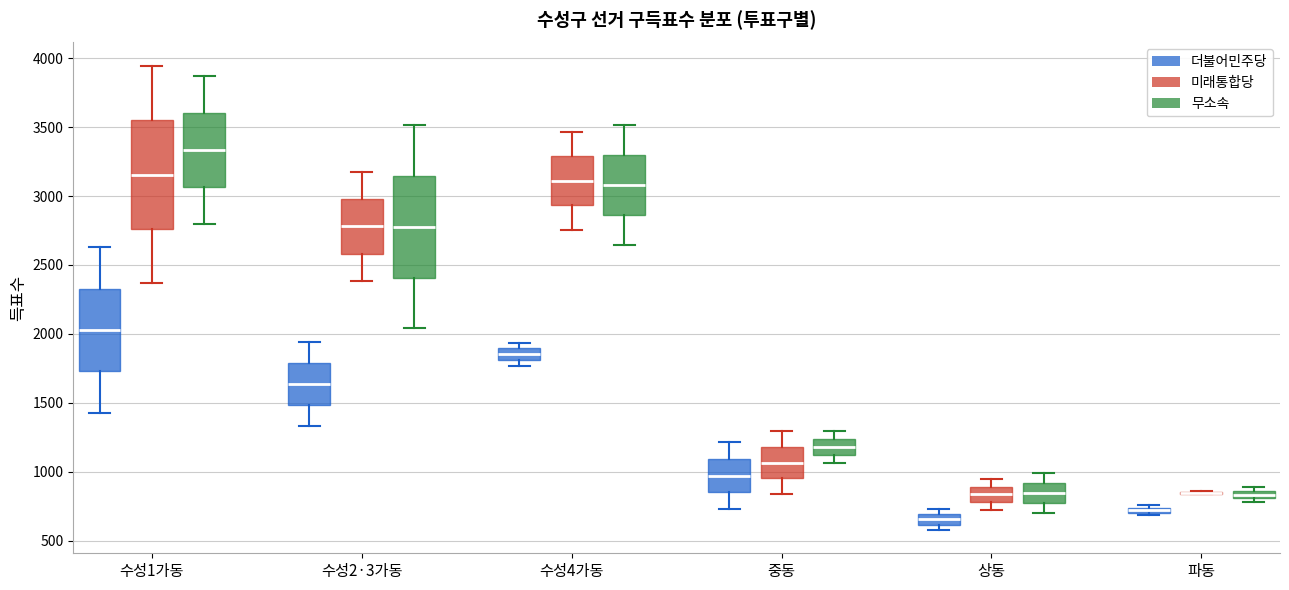

Where does the lower whisker of the box for 수성1가동 (미래통합당) end on the y-axis? The values are not printed on the chart, so give them approximately, as read against the axis.

2350